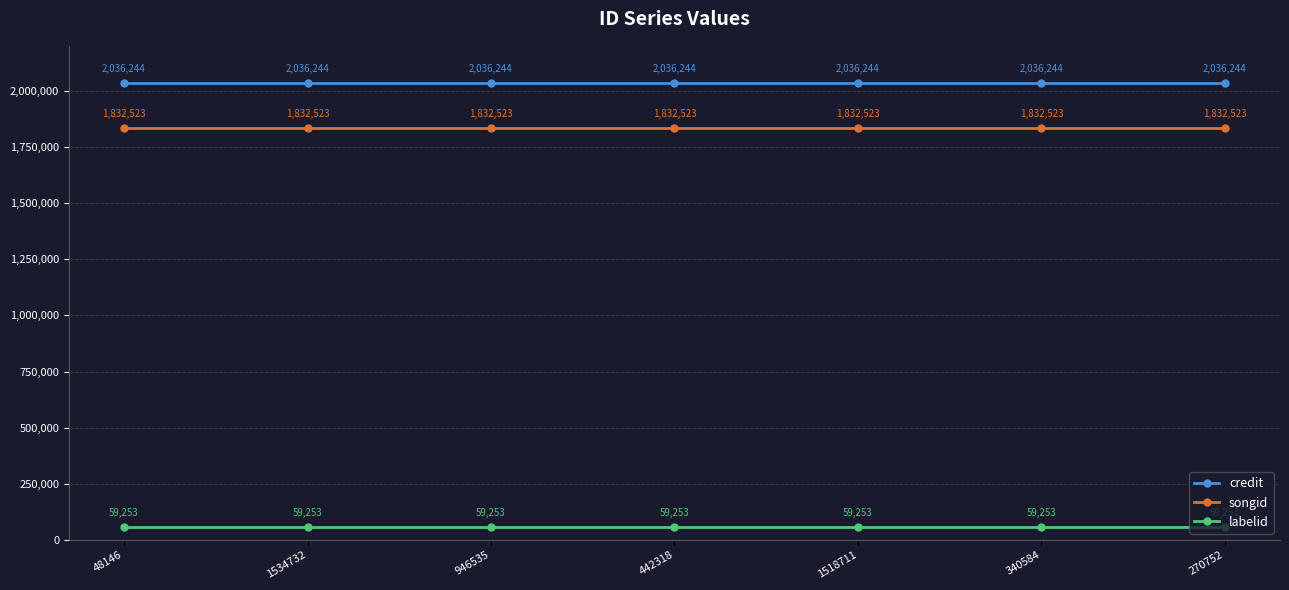

True or false: credit and songid cross at least once.

False